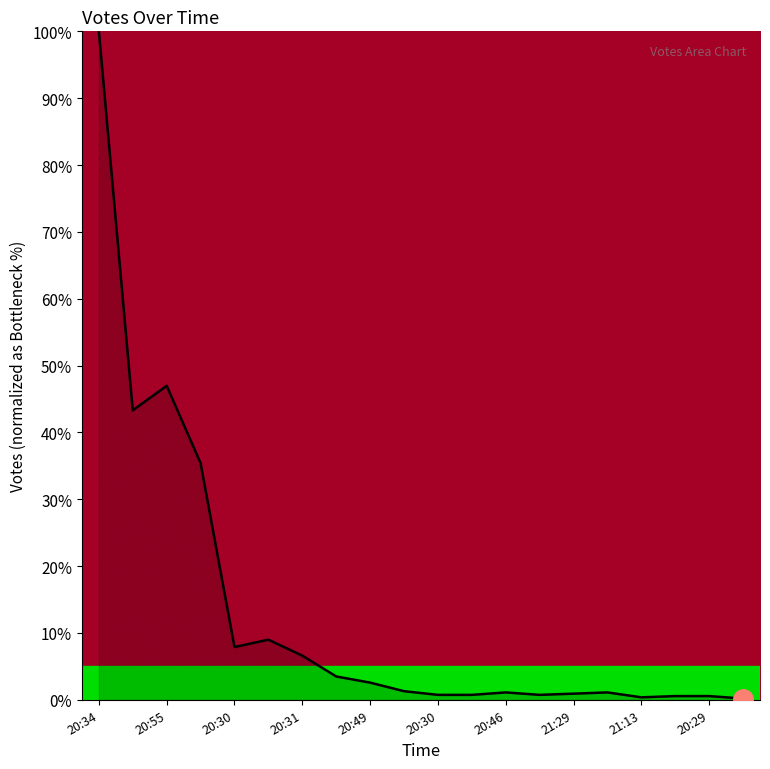

What is the difference between the second highest and minimum values?

0.5